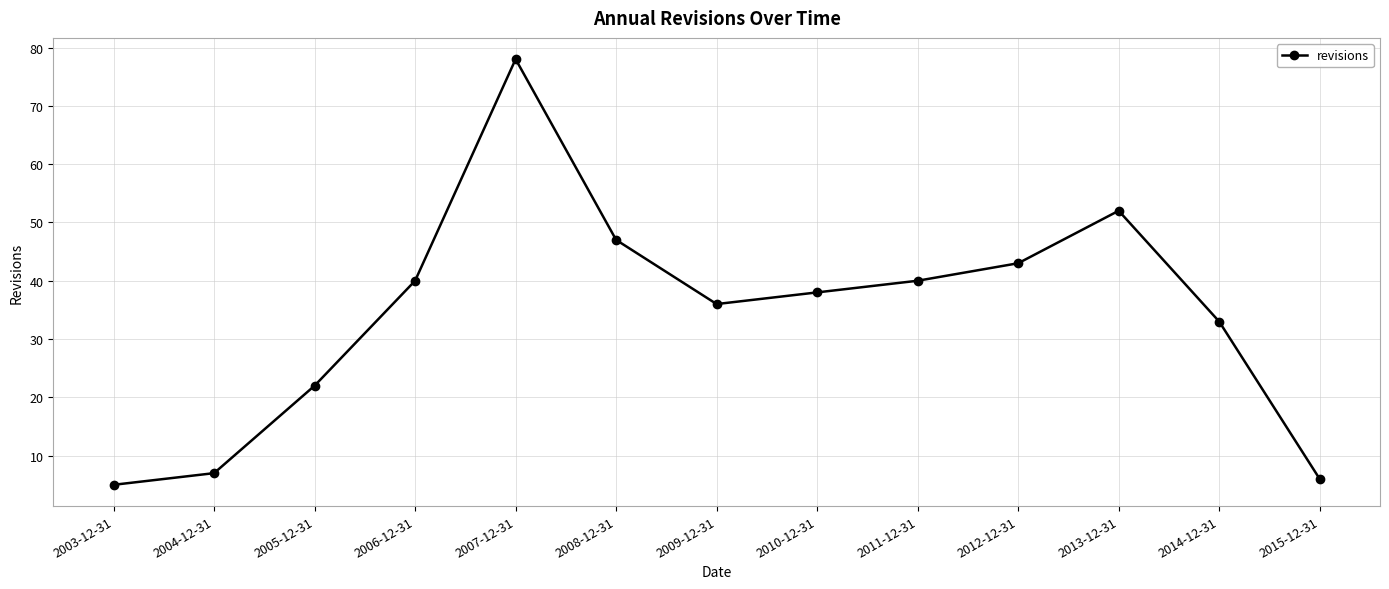

What is the sum of the values at 2010-12-31 and 2004-12-31?

45